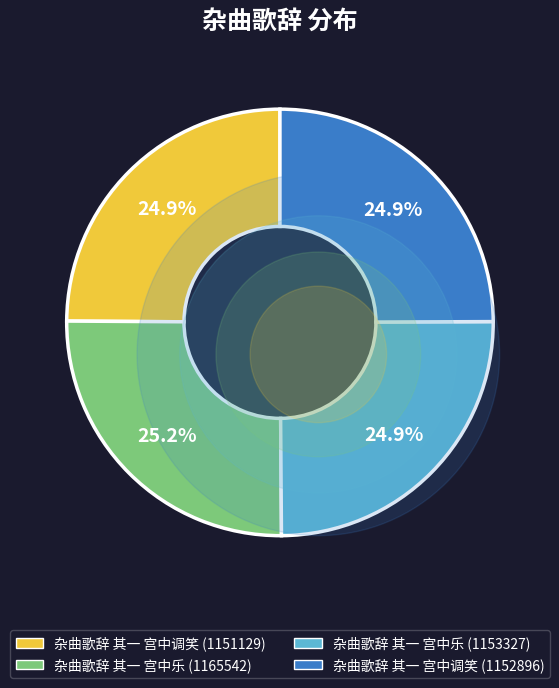

Is there any slice that represents more than half of the pie?

No